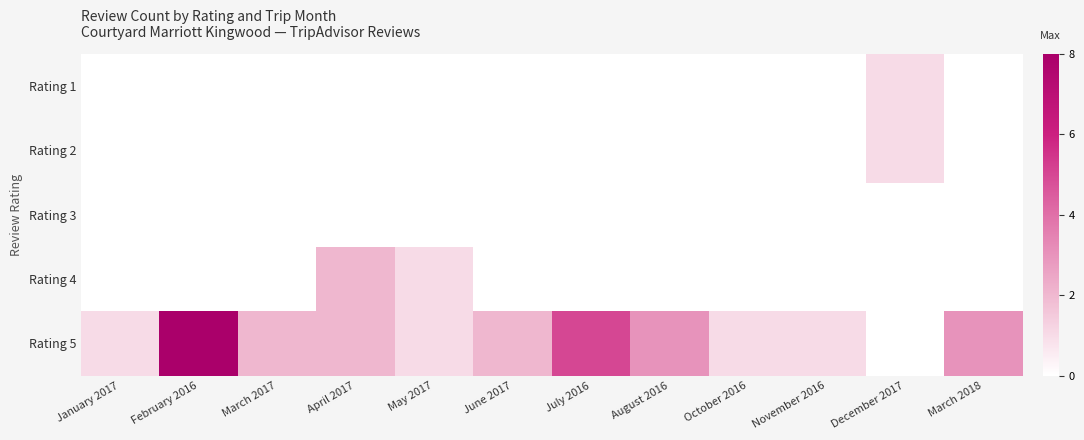

At which category does the chart reach its minimum across all series?

January 2017